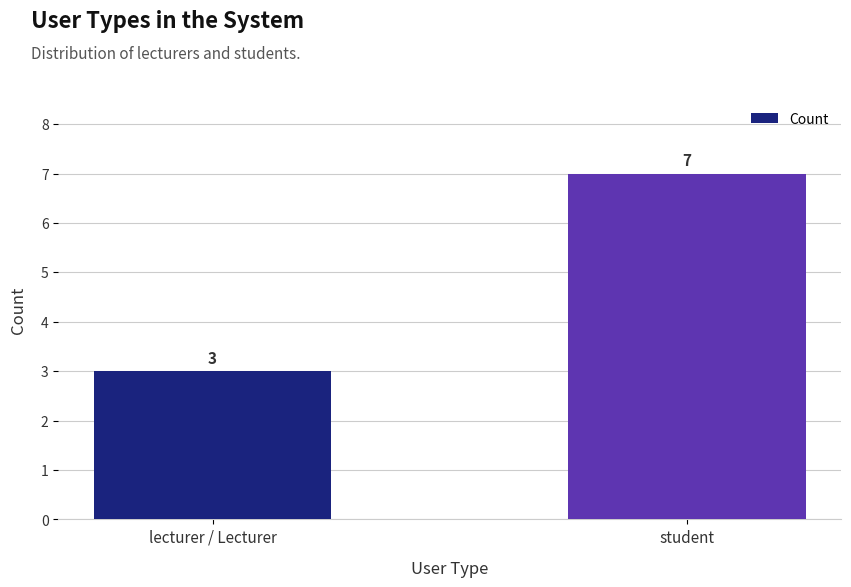

What is the ratio of the value at lecturer / Lecturer to the value at student?

0.4